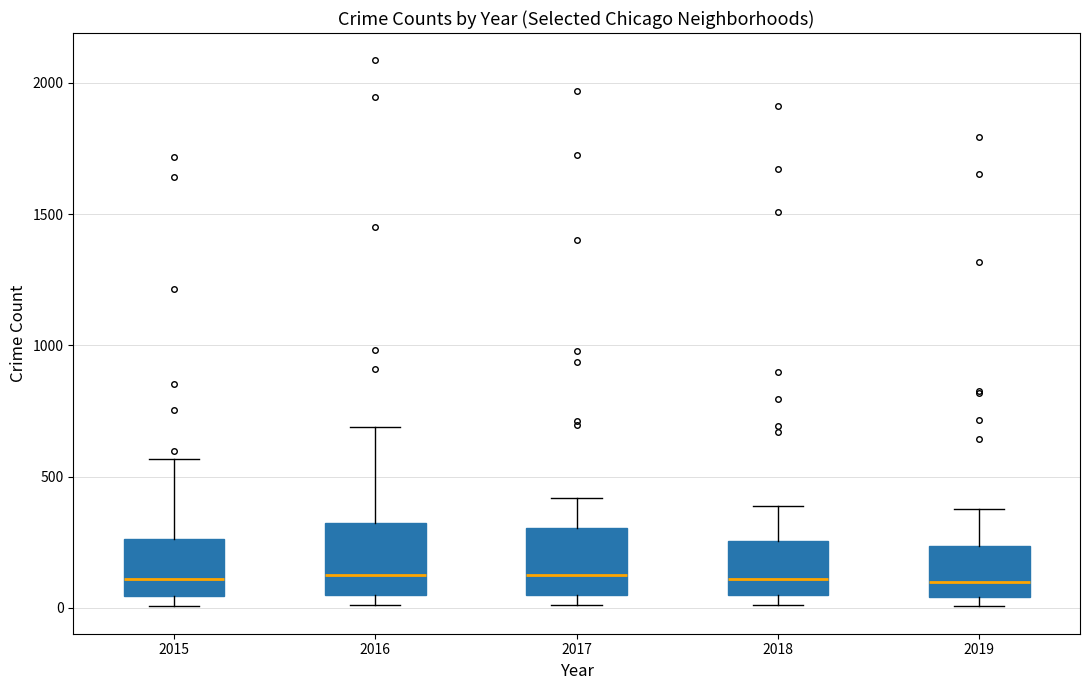

Reading left to right, read every box against the y-axis: the position of its median line, the range the box covers, and the ends of its whiskers. The values are not printed on the chart, so give them approximately, as read against the axis.

2015: median 100, box 50 to 250, whiskers 0 to 550
2016: median 150, box 50 to 300, whiskers 0 to 700
2017: median 100, box 50 to 300, whiskers 0 to 400
2018: median 100, box 50 to 250, whiskers 0 to 400
2019: median 100, box 50 to 250, whiskers 0 to 400